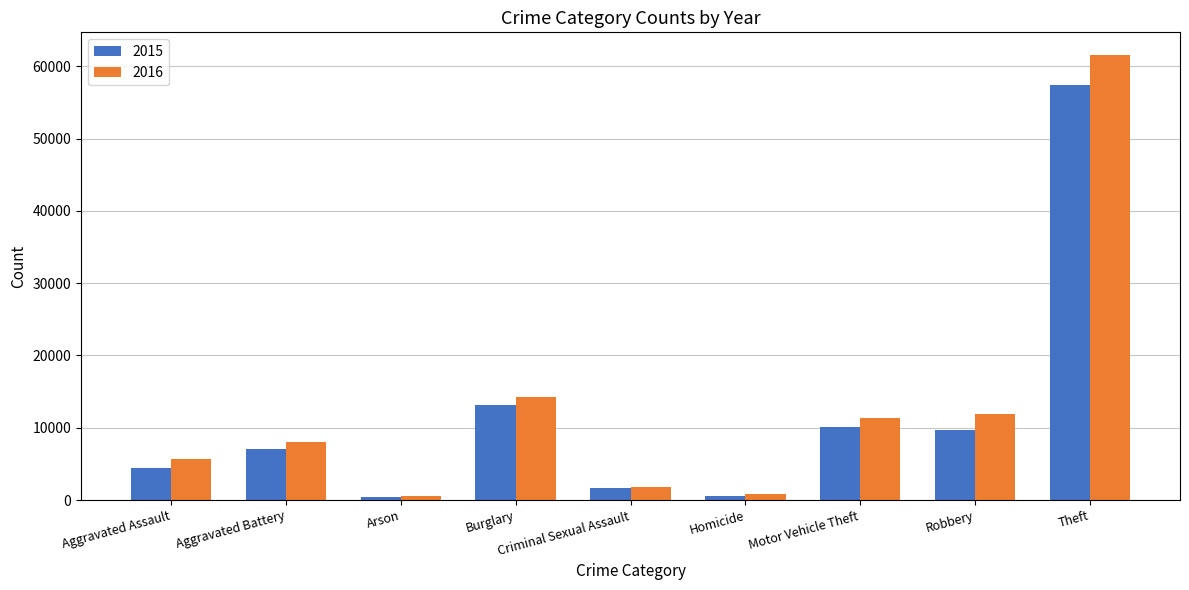

List the series in order of their overall mean, highest first.

2016, 2015